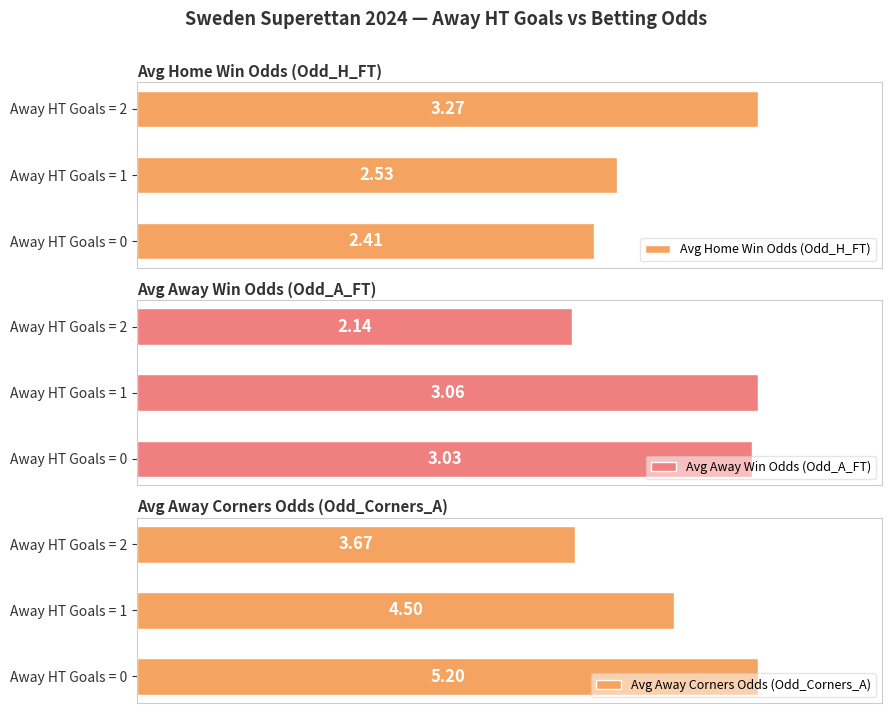

What is the sum of all Avg Away Win Odds (Odd_A_FT) values?

8.2